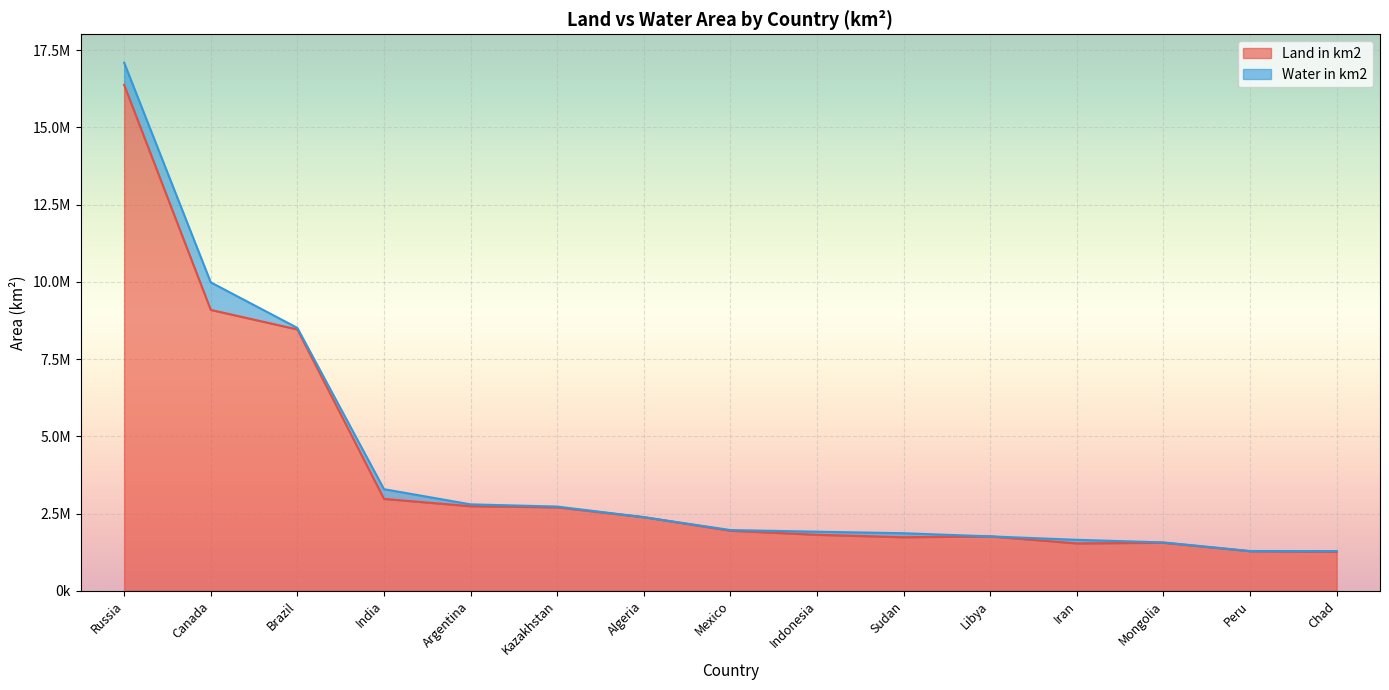

Is it true that the value at Brazil is 8460415?

True